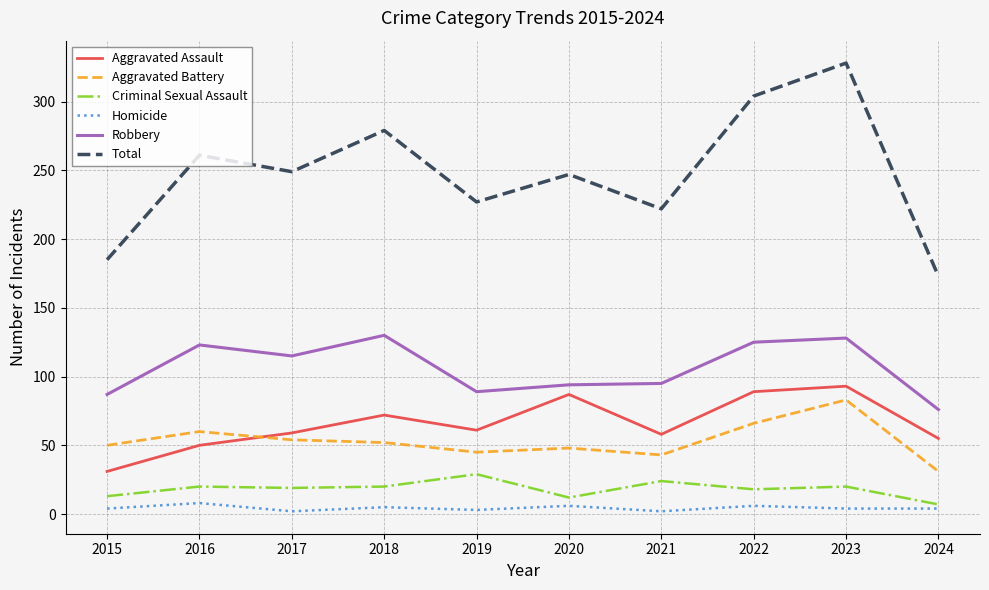

Which series has the largest total across all categories?

Total